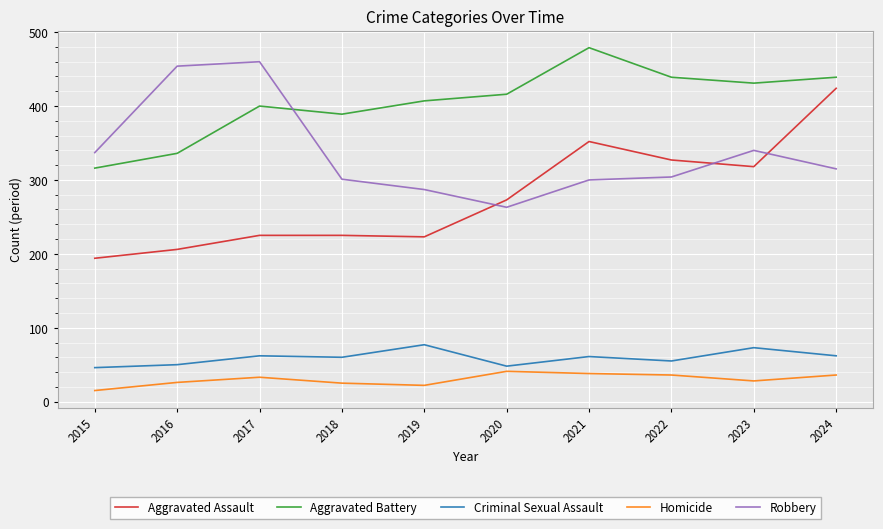

Is this an area chart (filled region under the line)?

No